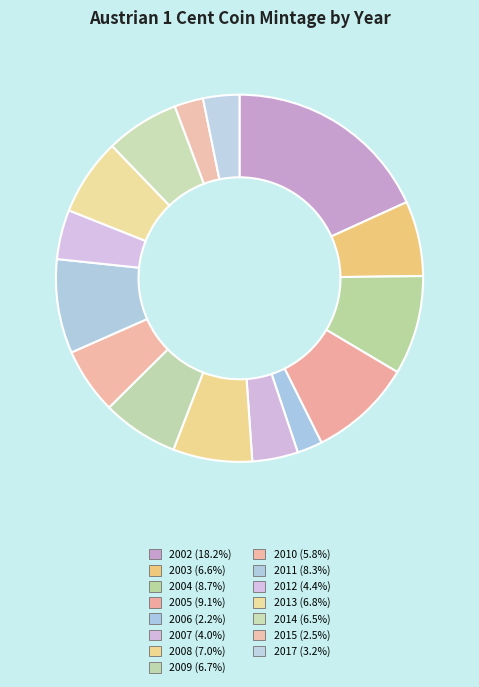

To the nearest percent, what is the combined percentage of 2004 and 2006?

11%